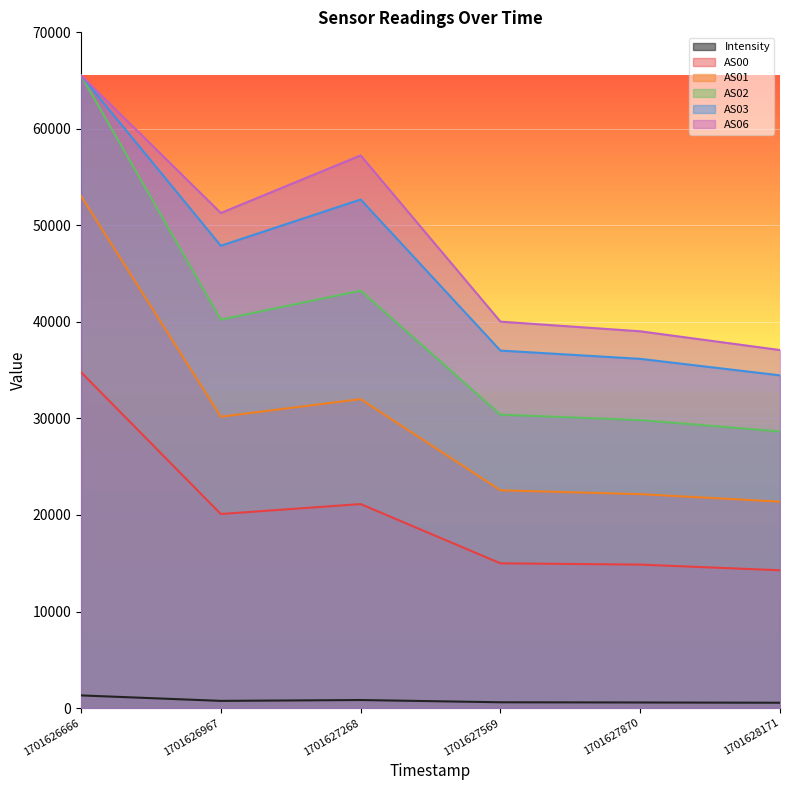

True or false: AS03 has a value of 14452.9 at 1701627268.

False